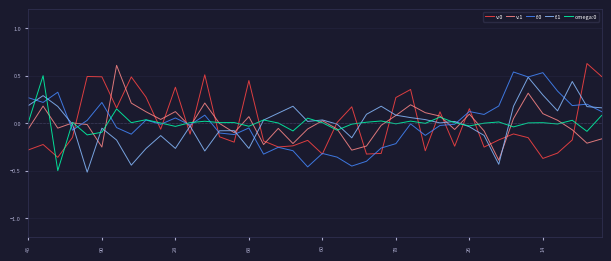

How many interior local valleys does the v:1 series have?

11